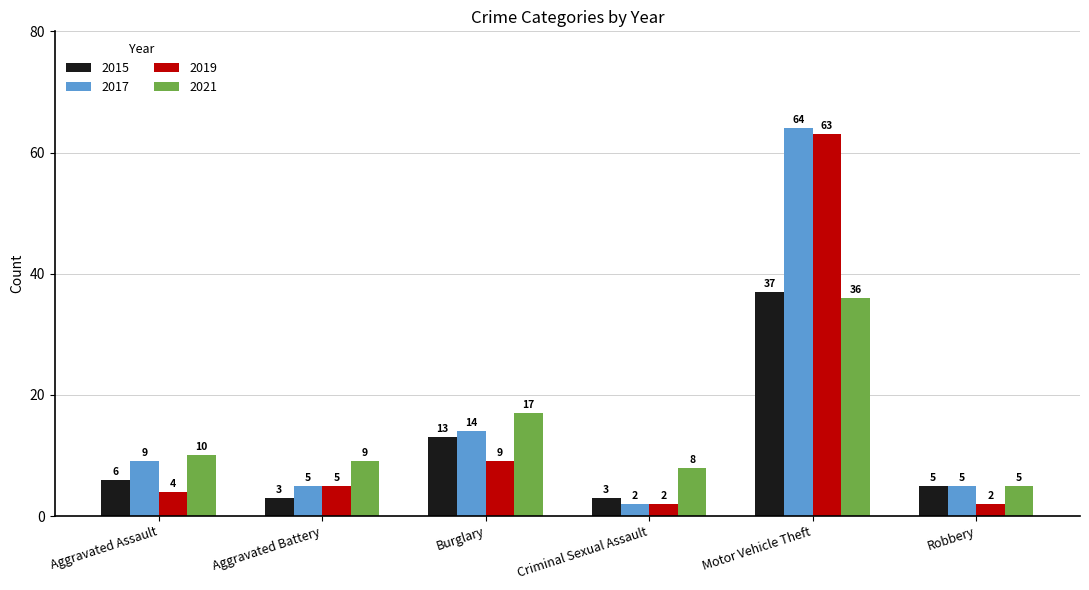

What value does the 2017 series have at Robbery?

5